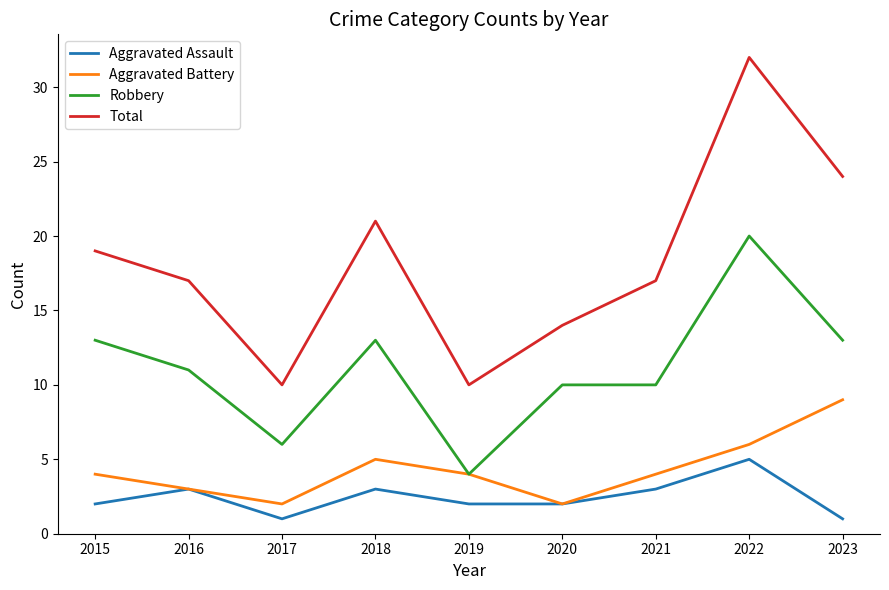

What is the sum of the Robbery values at 2016 and 2023?

24